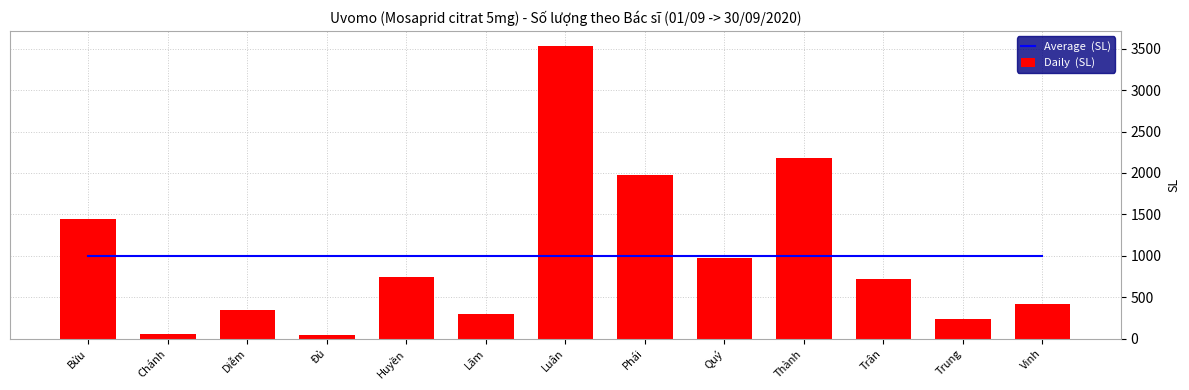

Reading left to right, list all the values displayed in this chart.

Average  (SL): Bửu=999.8	Chánh=999.8	Diễm=999.8	Đủ=999.8	Huyền=999.8	Lãm=999.8	Luân=999.8	Phái=999.8	Quý=999.8	Thành=999.8	Trân=999.8	Trung=999.8	Vinh=999.8
Daily  (SL): Bửu=1449.0	Chánh=56.0	Diễm=345.0	Đủ=40.0	Huyền=750.0	Lãm=300.0	Luân=3538.0	Phái=1981.0	Quý=975.0	Thành=2184.0	Trân=720.0	Trung=240.0	Vinh=420.0